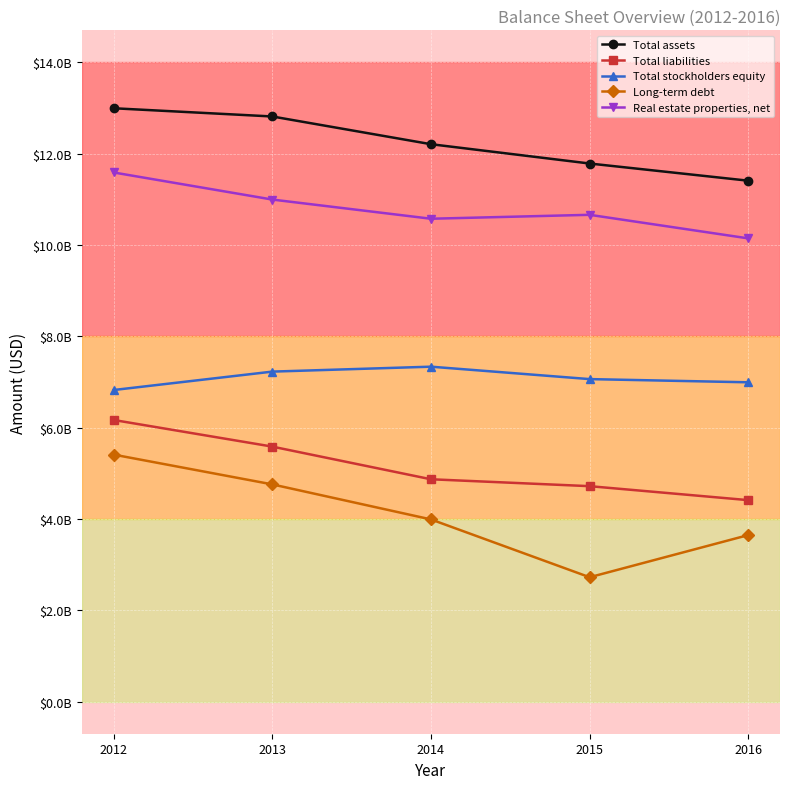

True or false: Long-term debt and Total stockholders equity cross at least once.

False